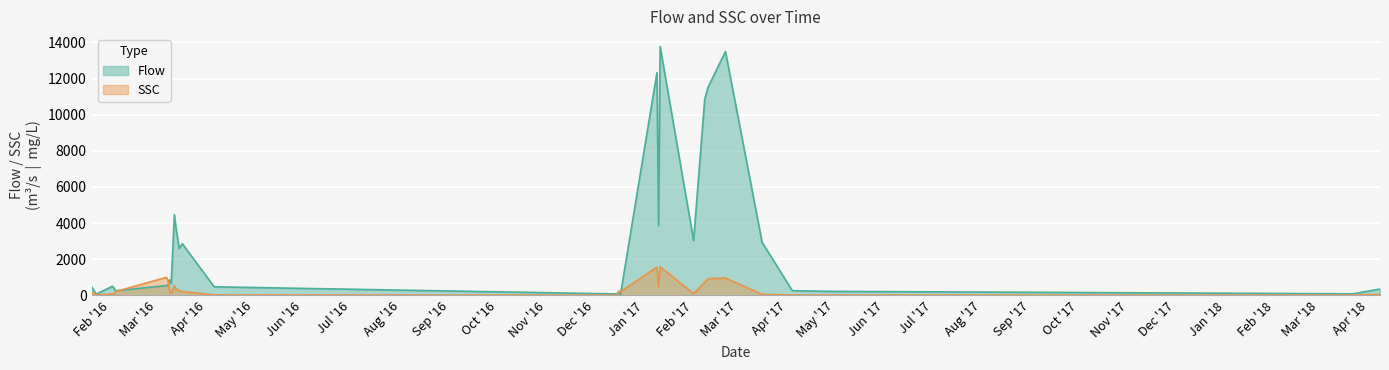

How many lines are shown in the chart?

2